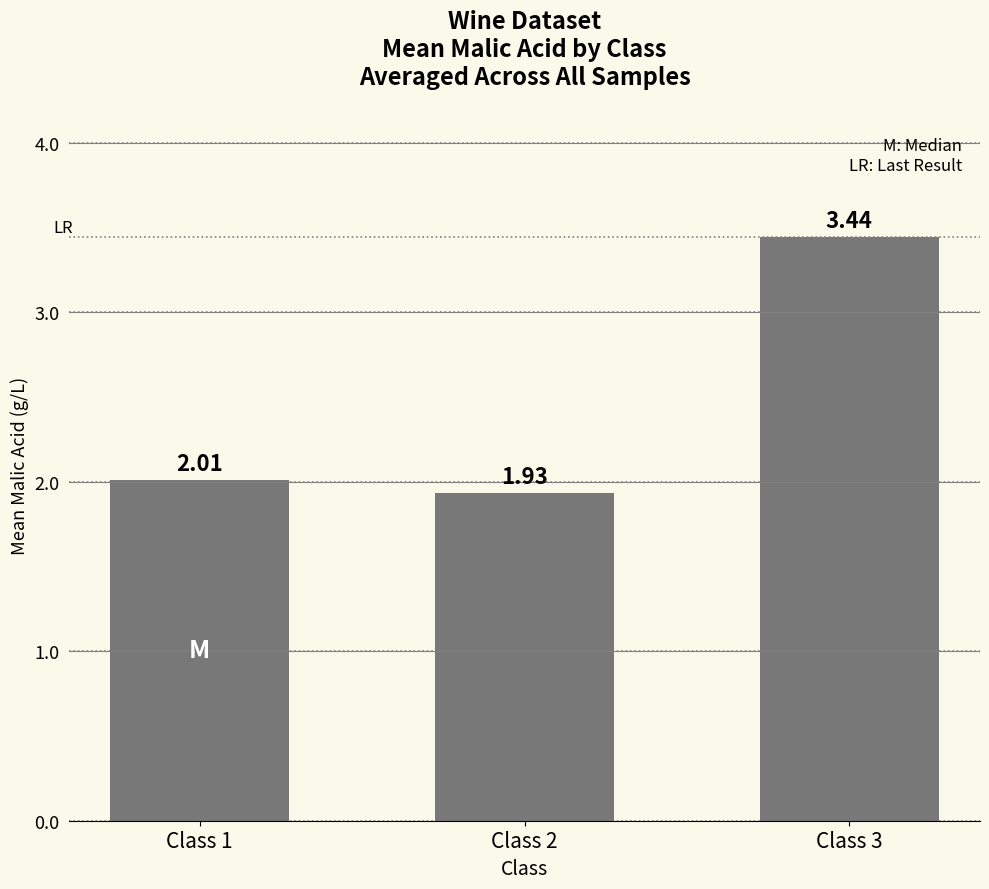

Are the bars horizontal?

No